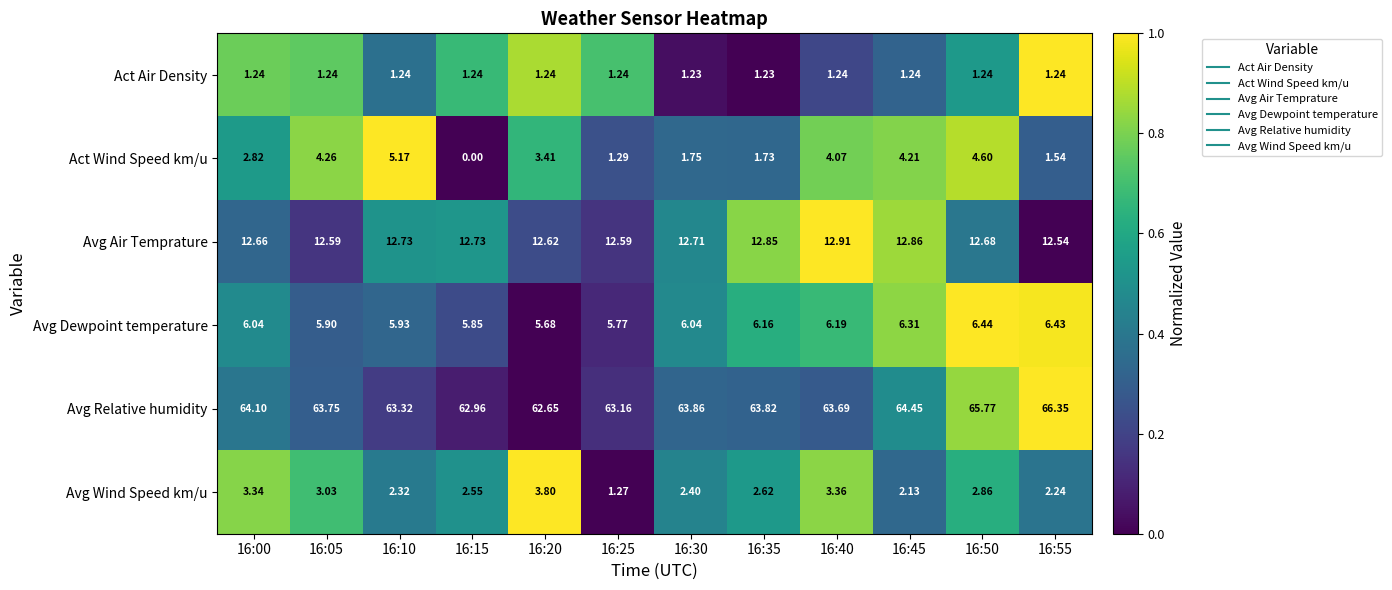

At 16:10, list the series in order from smallest to largest.

Act Air Density, Avg Wind Speed km/u, Act Wind Speed km/u, Avg Dewpoint temperature, Avg Air Temprature, Avg Relative humidity